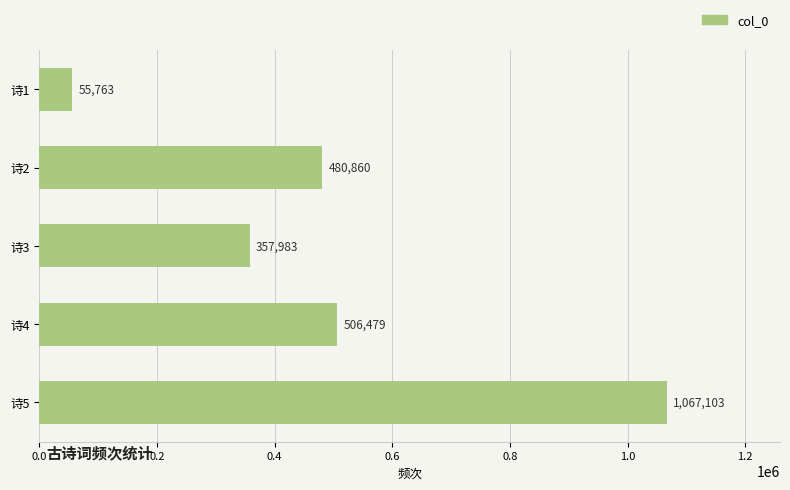

Reading bottom to top, transcribe all the data shown in this chart.

诗5=1067103	诗4=506479	诗3=357983	诗2=480860	诗1=55763